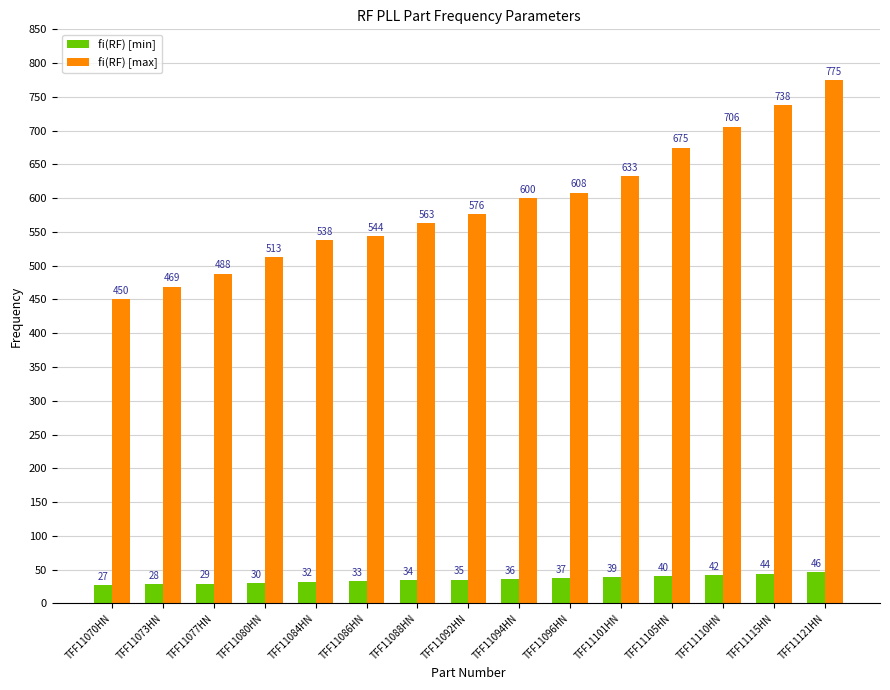

Is it true that fi(RF) [min] equals 30 at TFF11080HN?

True